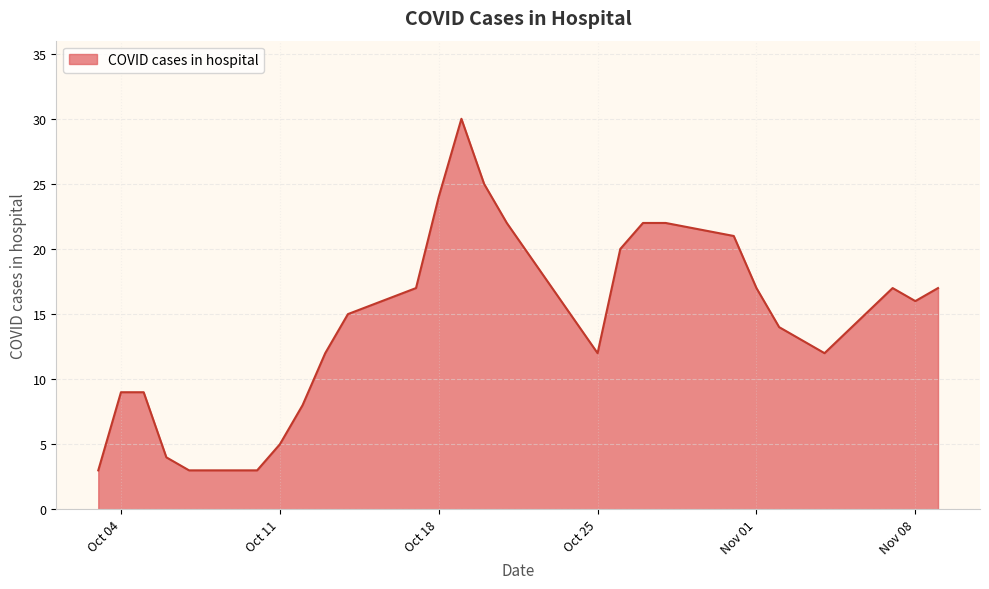

What is the difference between the maximum and minimum values?

27